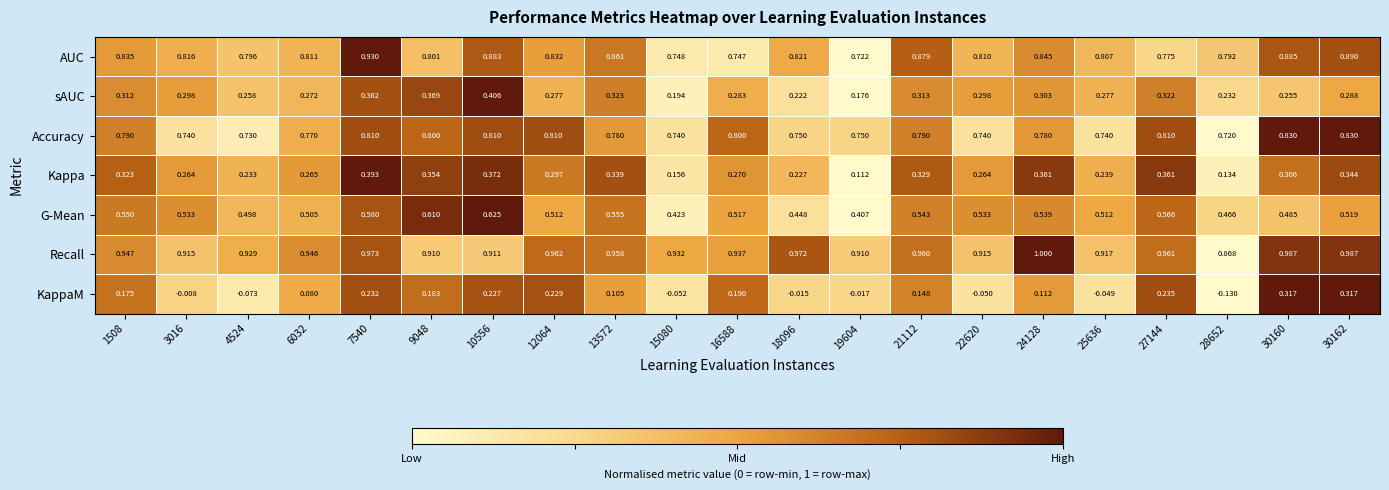

Which series has the largest range (max minus min)?

KappaM